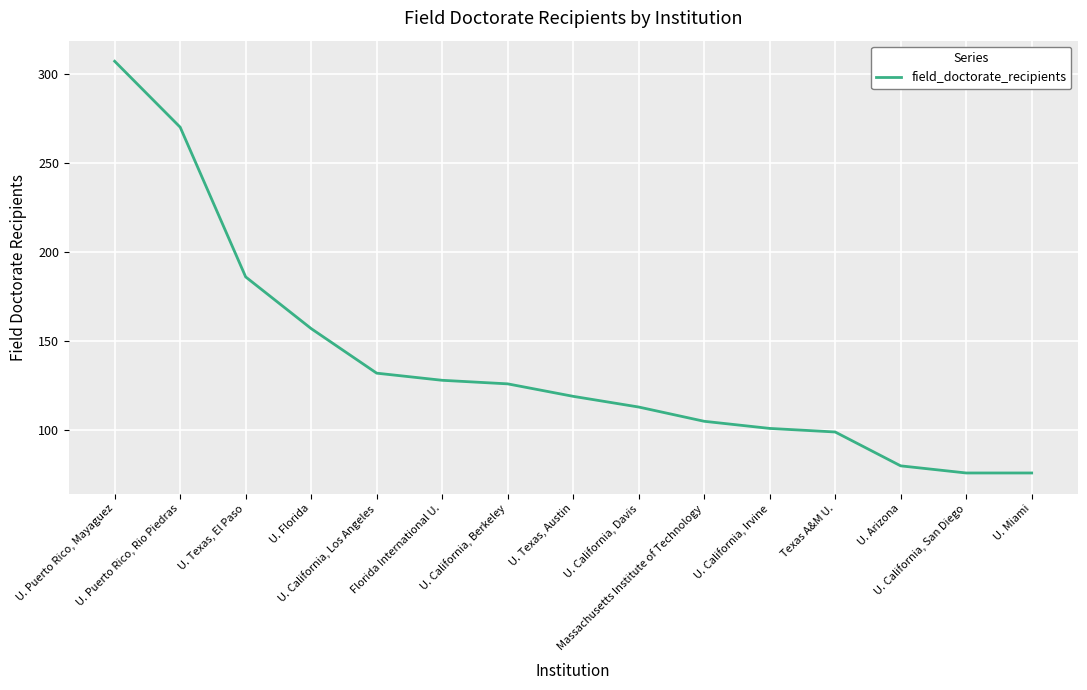

Reading left to right, transcribe all the data shown in this chart.

U. Puerto Rico, Mayaguez=307	U. Puerto Rico, Rio Piedras=270	U. Texas, El Paso=186	U. Florida=157	U. California, Los Angeles=132	Florida International U.=128	U. California, Berkeley=126	U. Texas, Austin=119	U. California, Davis=113	Massachusetts Institute of Technology=105	U. California, Irvine=101	Texas A&M U.=99	U. Arizona=80	U. California, San Diego=76	U. Miami=76